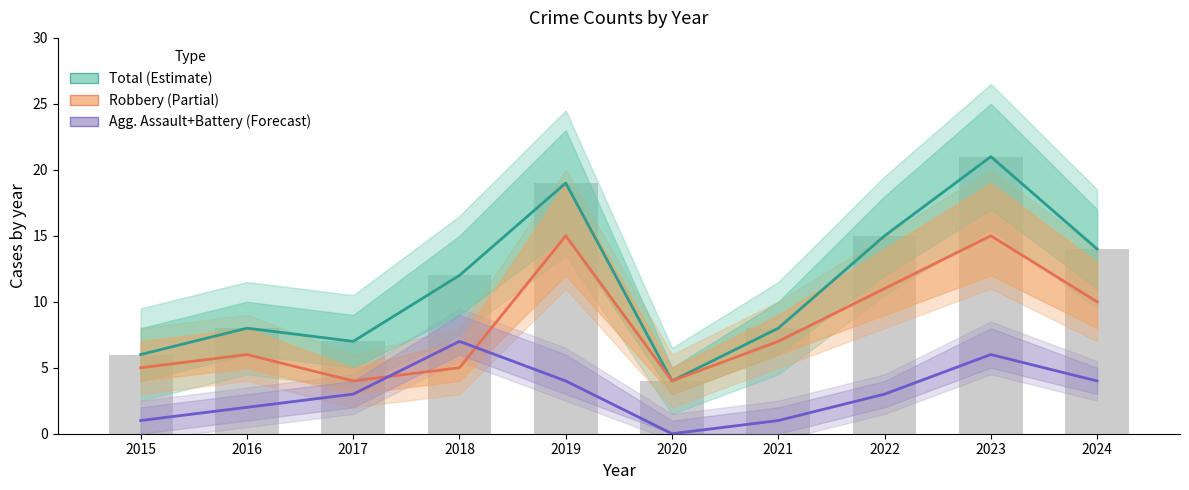

Is it true that Robbery (Partial) equals 10 at 2019?

False